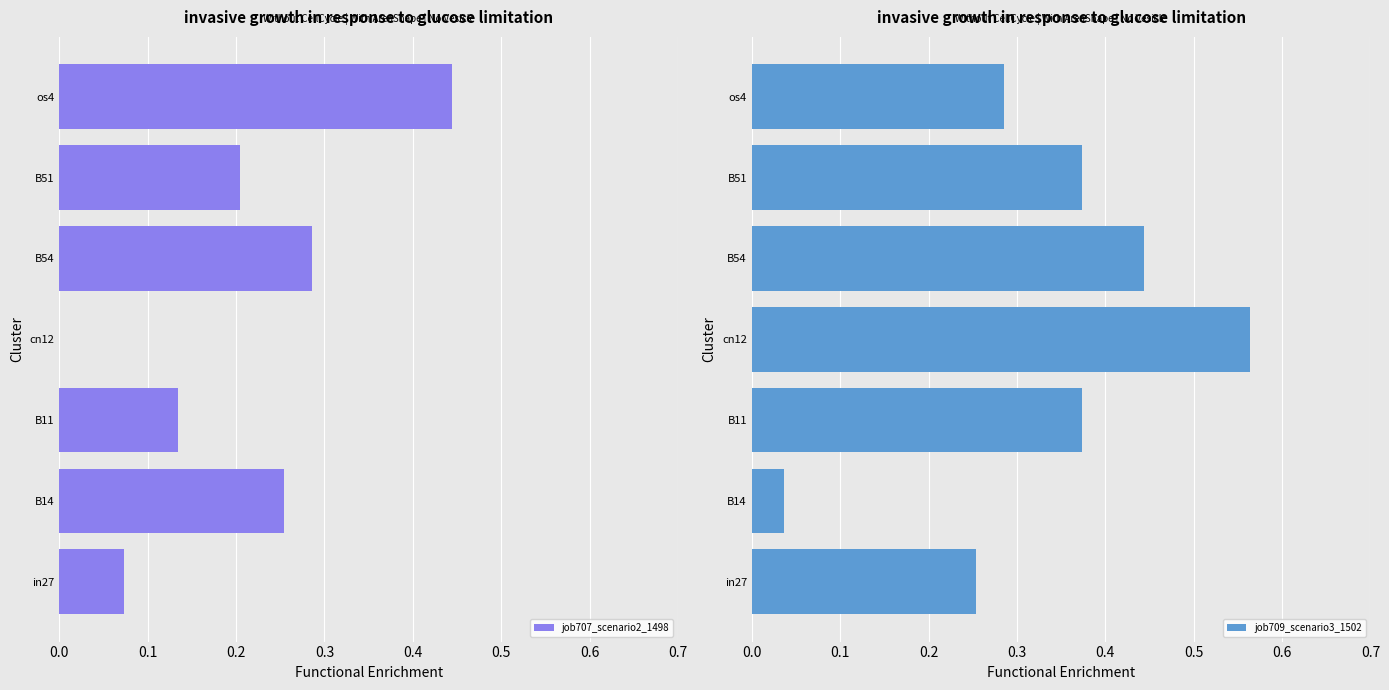

How many data points does each series have?

7